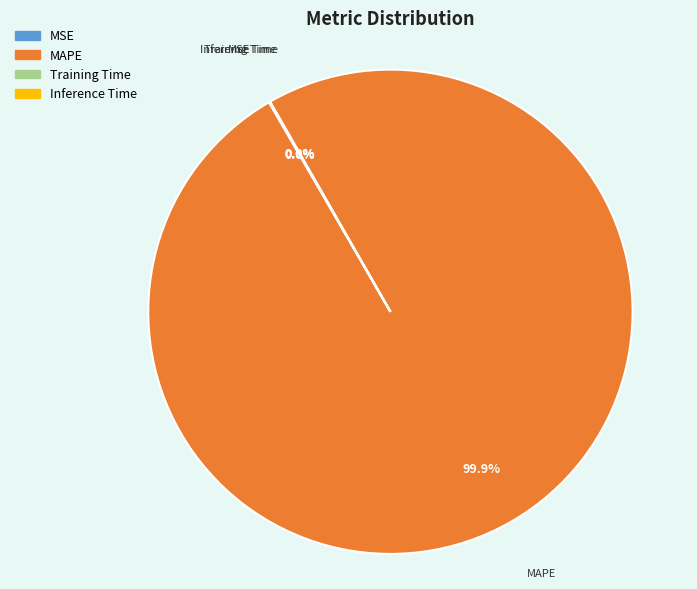

Which category has the biggest portion of the pie?

MAPE